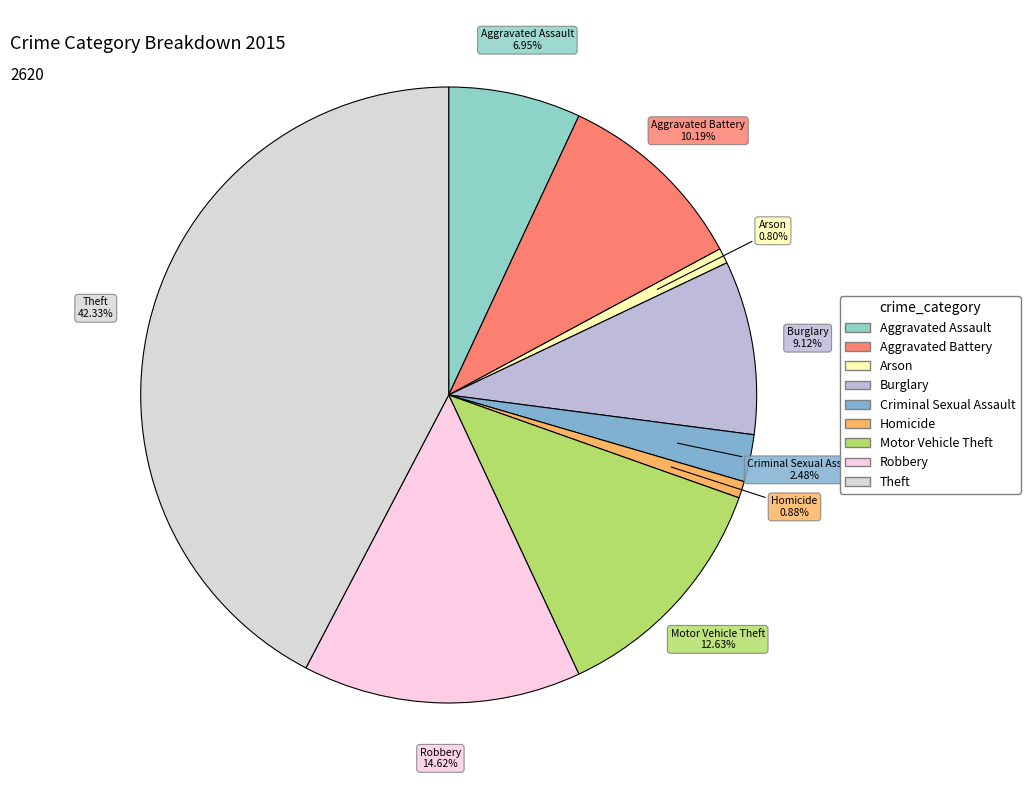

What percentage do Aggravated Assault and Aggravated Battery together represent?

17.1%